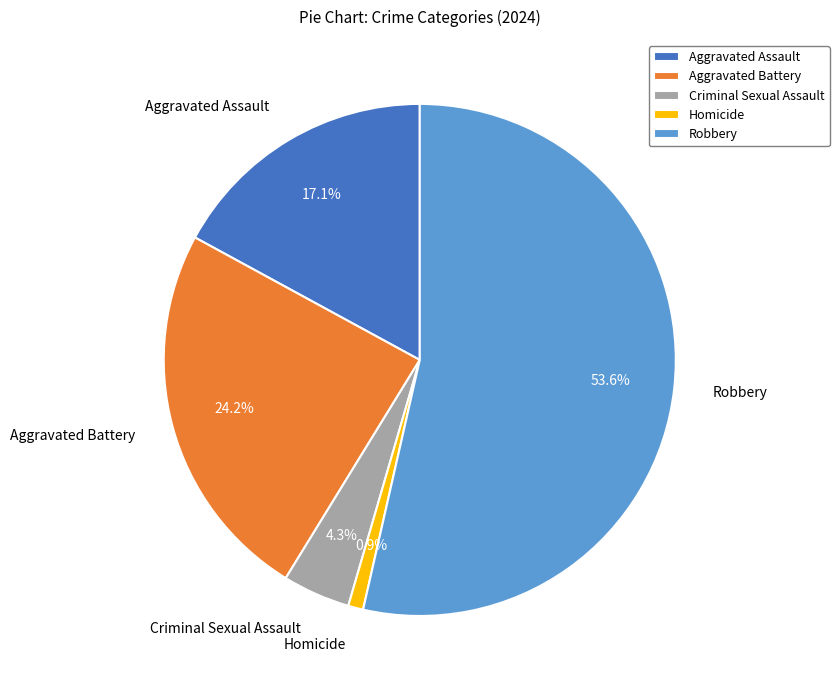

To the nearest percent, what portion does Aggravated Assault represent?

17%